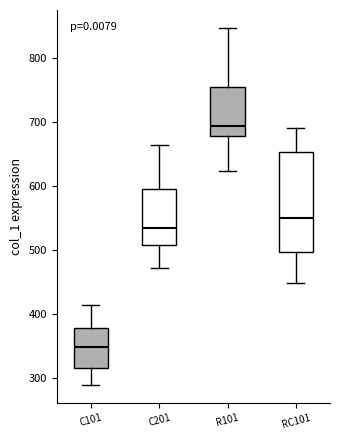

Reading left to right, read every box against the y-axis: the position of its median line, the range the box covers, and the ends of its whiskers. The values are not printed on the chart, so give them approximately, as read against the axis.

C101: median 350, box 320 to 380, whiskers 290 to 420
C201: median 530, box 510 to 600, whiskers 470 to 660
R101: median 690, box 680 to 760, whiskers 620 to 850
RC101: median 550, box 500 to 650, whiskers 450 to 690